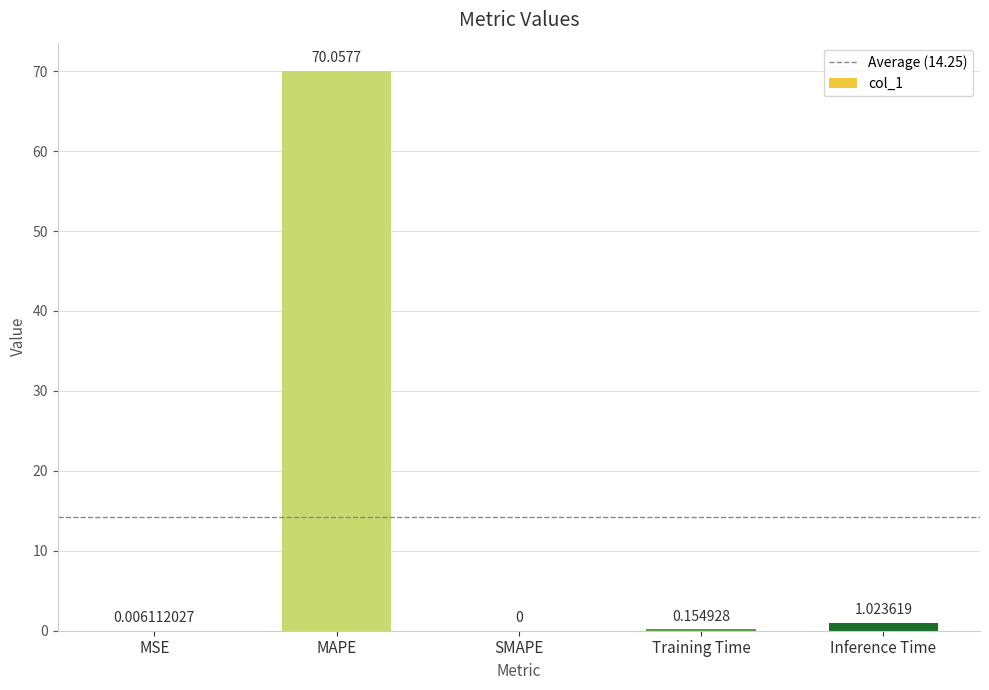

How many values exceed 0?

4